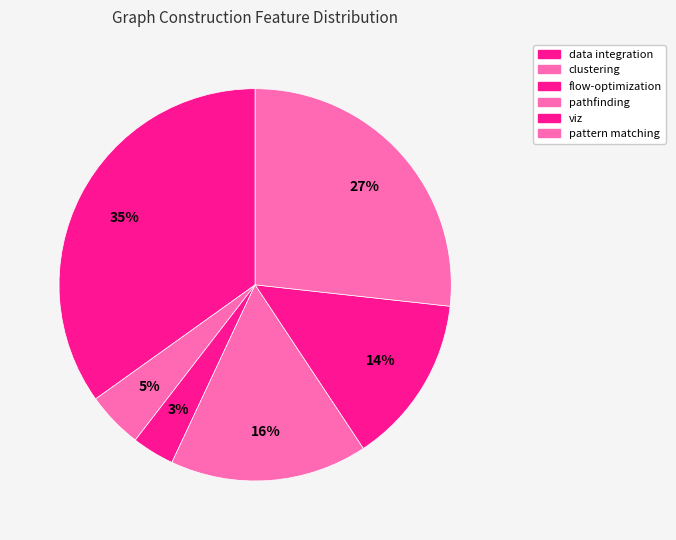

How many slices are in this pie chart?

6